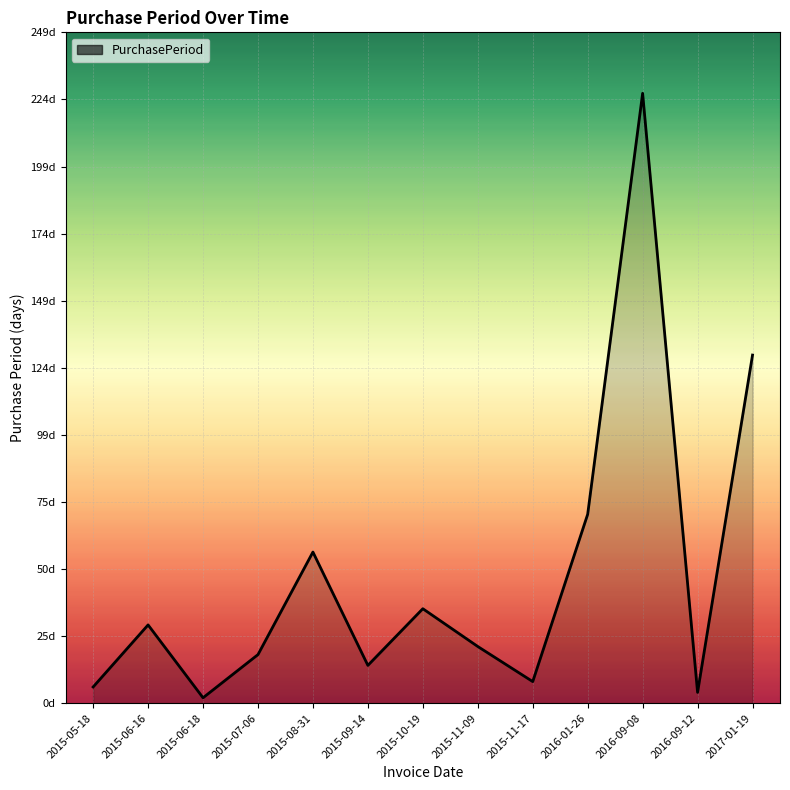

Is it true that the value at 2015-11-17 is 8?

True